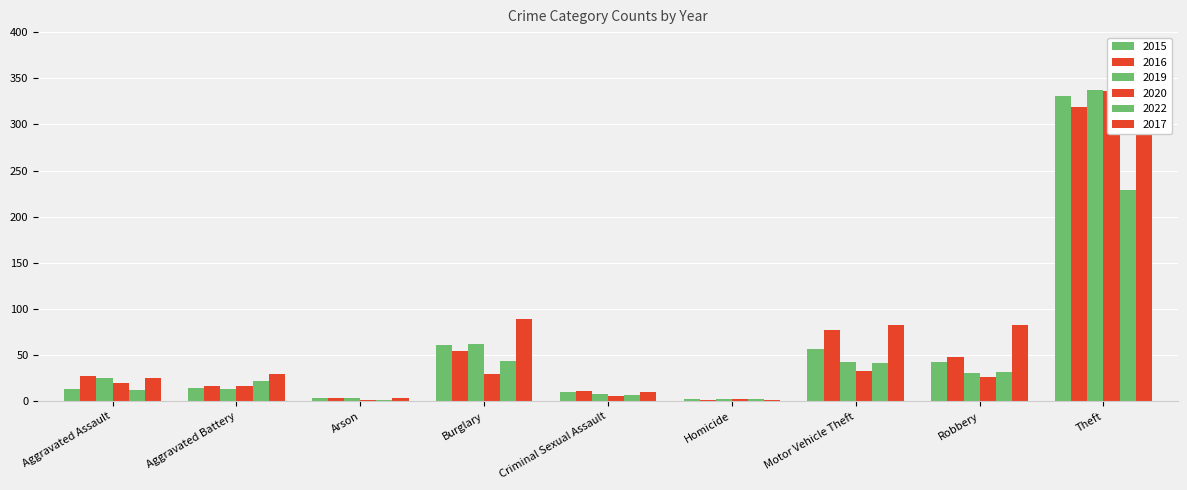

Reading left to right, transcribe all the data shown in this chart.

2015: 13	14	3	61	10	2	57	43	331
2016: 27	16	4	54	11	1	77	48	319
2019: 25	13	4	62	8	2	43	31	337
2020: 20	16	1	30	6	2	33	26	336
2022: 12	22	1	44	7	2	41	32	229
2017: 25	29	3	89	10	1	83	83	350